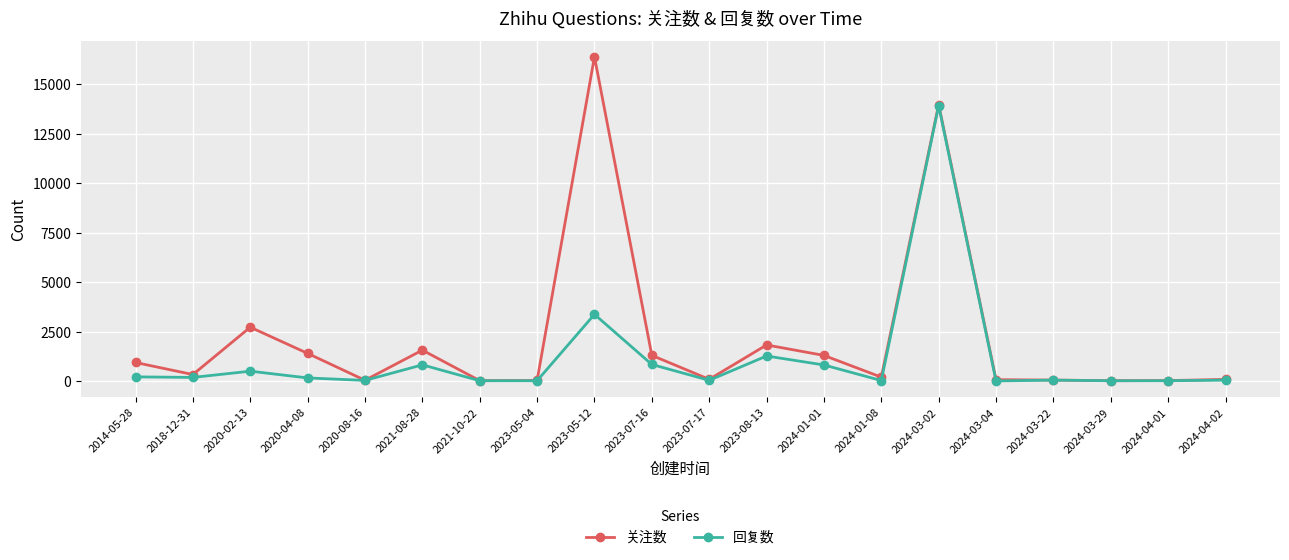

Does the chart have visible grid lines?

Yes